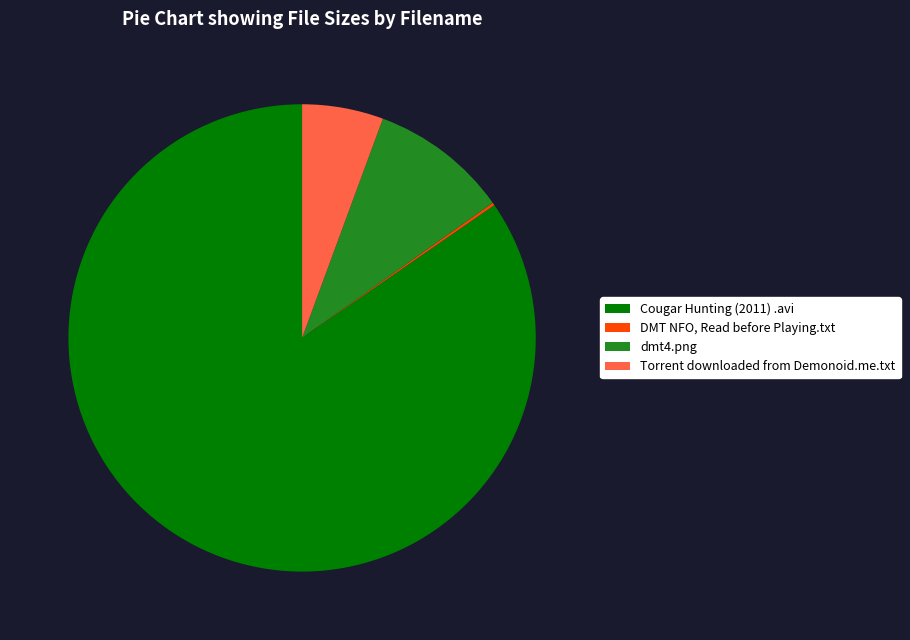

What is the largest slice in the pie chart?

Cougar Hunting (2011) .avi